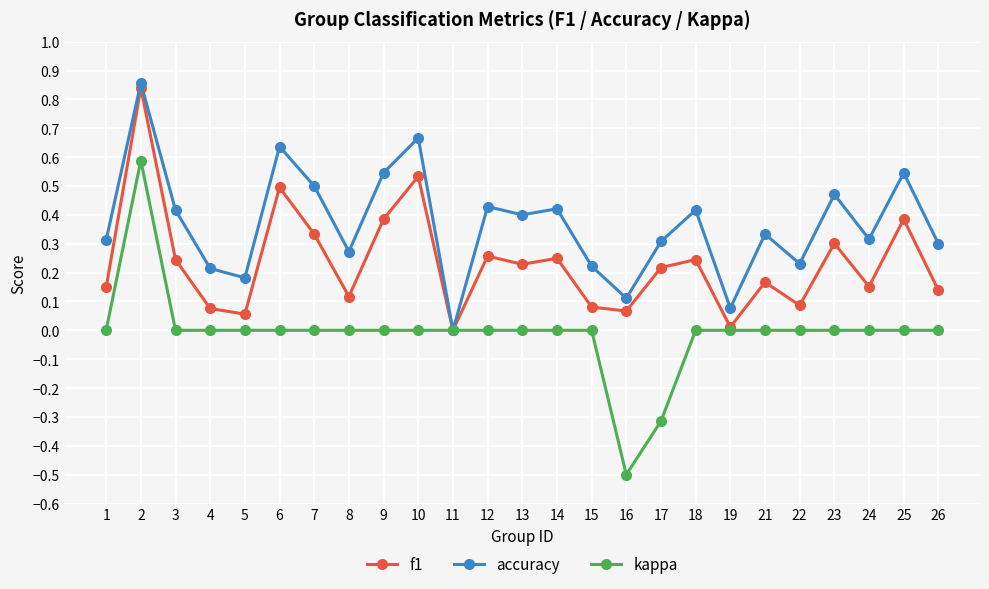

Between 2 and 18, which series saw the biggest shift?

f1